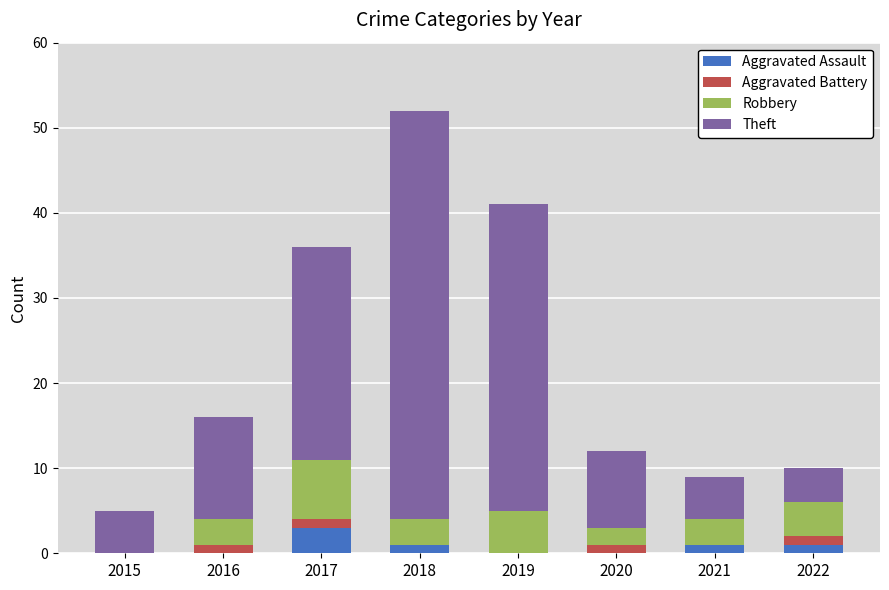

At which category is the sum across all series the highest?

2018